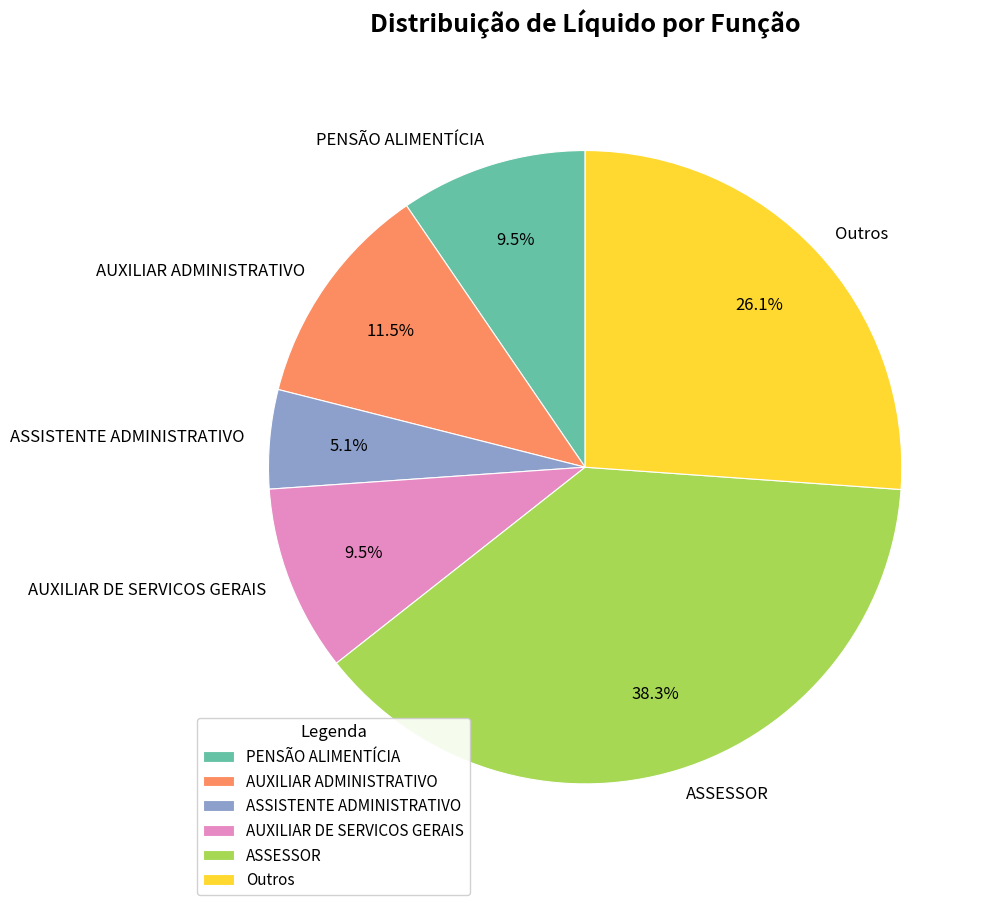

Which has a higher value, ASSESSOR or AUXILIAR DE SERVICOS GERAIS?

ASSESSOR